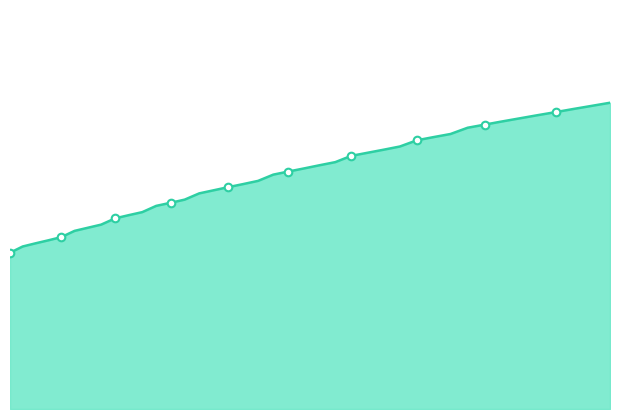

Which has a higher value, 21.44 or 24.89?

24.89